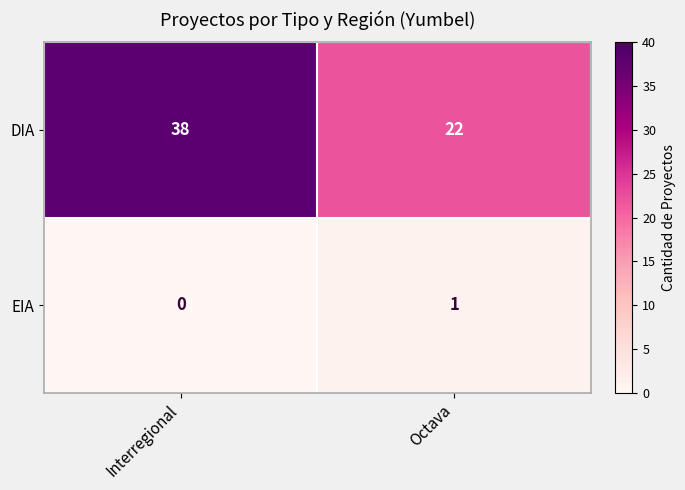

True or false: DIA has a value of 22 at Octava.

True